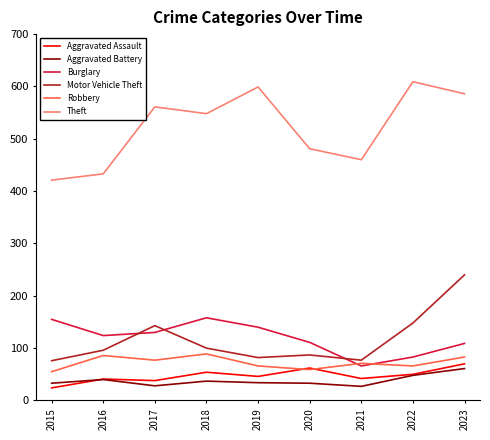

What are all the series names shown in the legend?

Aggravated Assault, Aggravated Battery, Burglary, Motor Vehicle Theft, Robbery, Theft